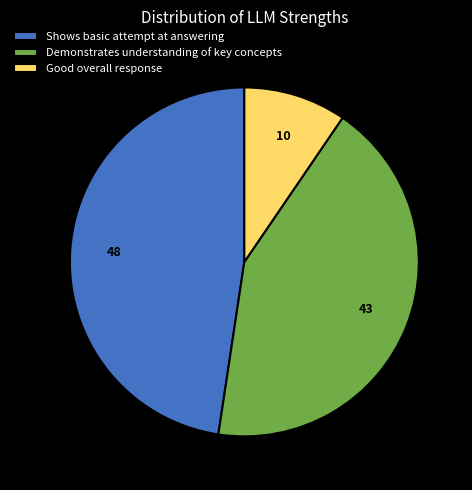

Is there a majority slice in this chart?

No